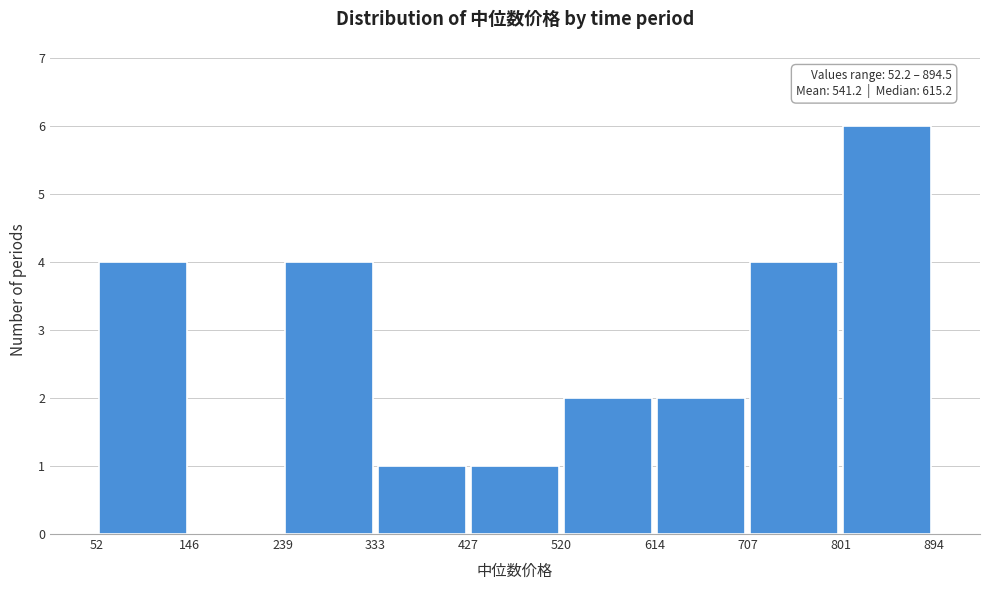

Over which range of the x-axis is the bar tallest?

801 to 894